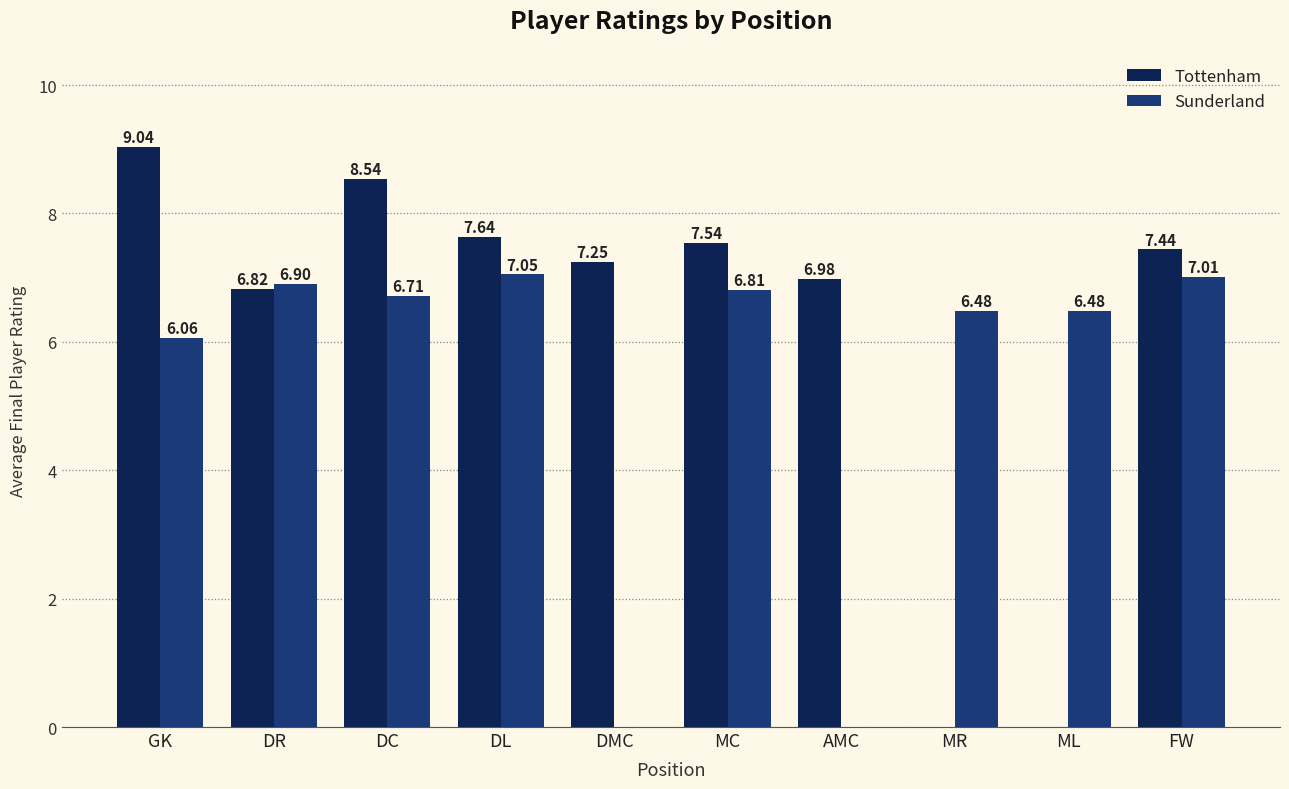

Which series changed the most between MC and AMC?

Sunderland